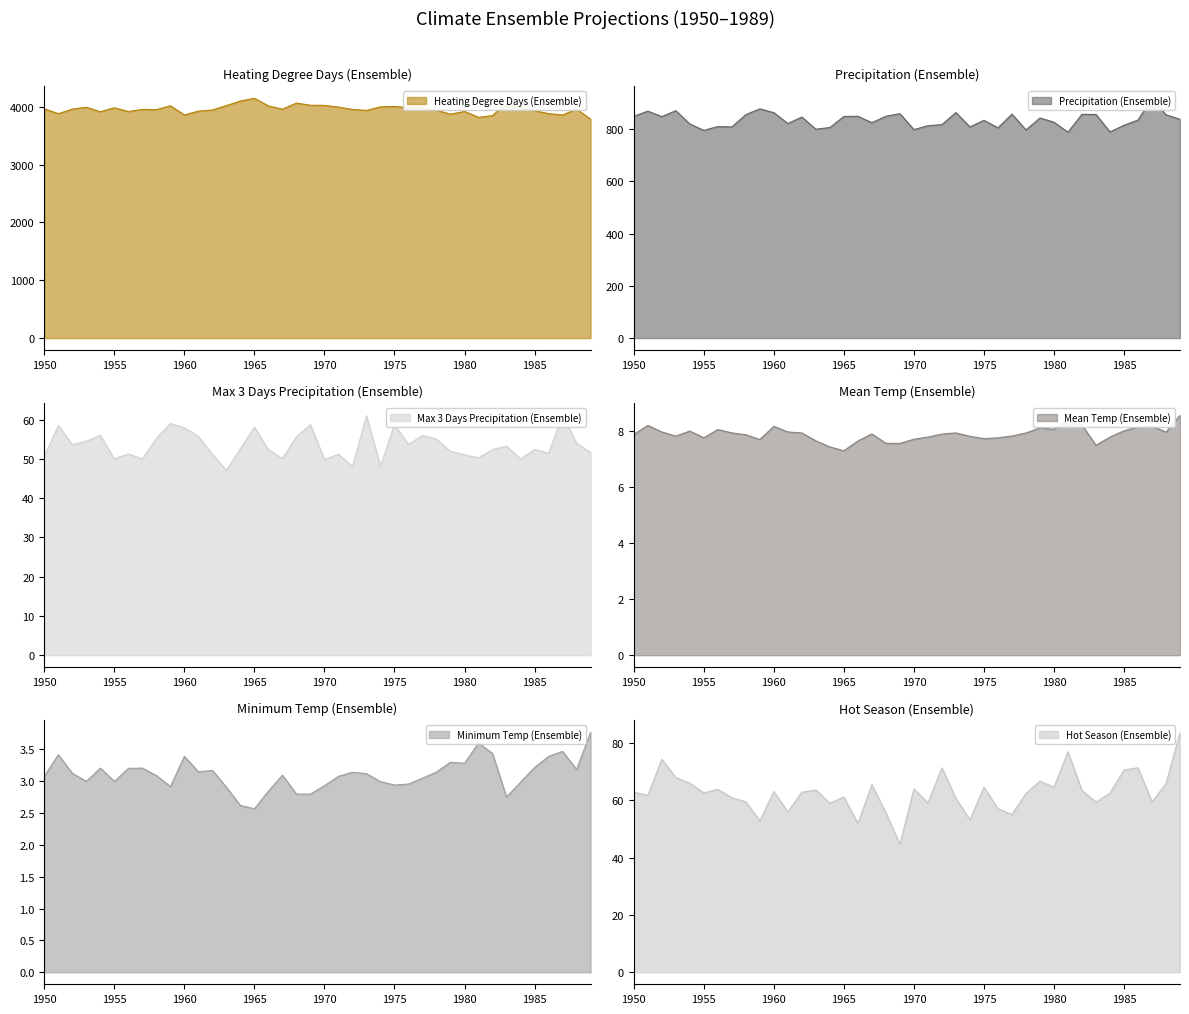

At how many categories does at least one series exceed 618?

40